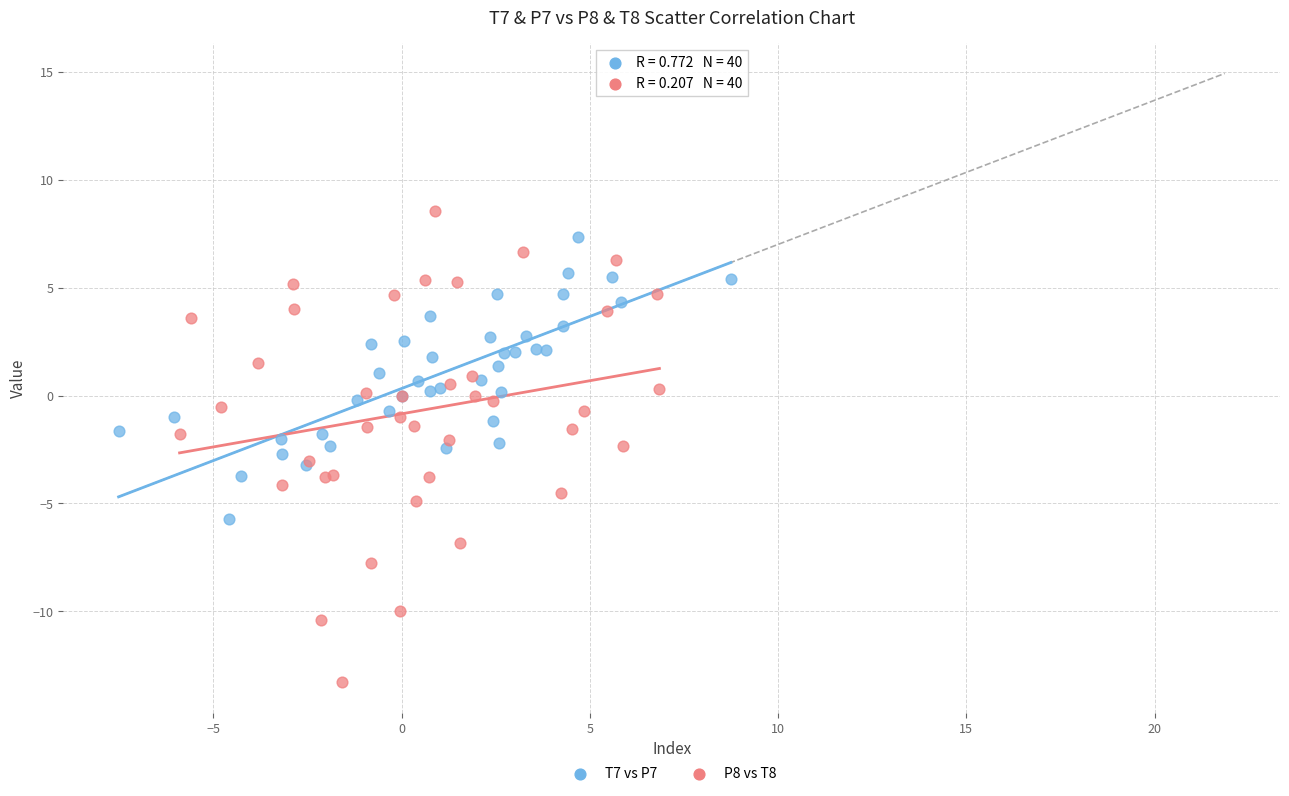

Which series has the largest Y range (max minus min)?

P8 vs T8